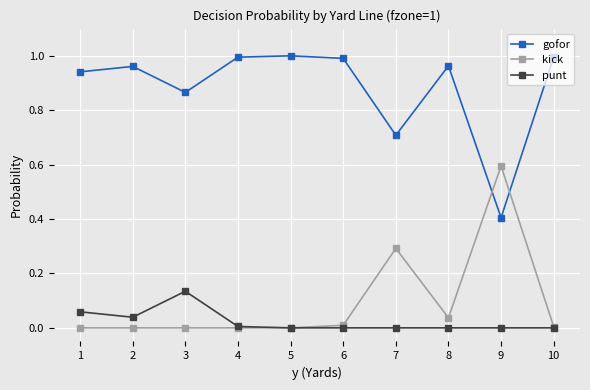

What is the value of the kick point at the 9th from the left?

0.6